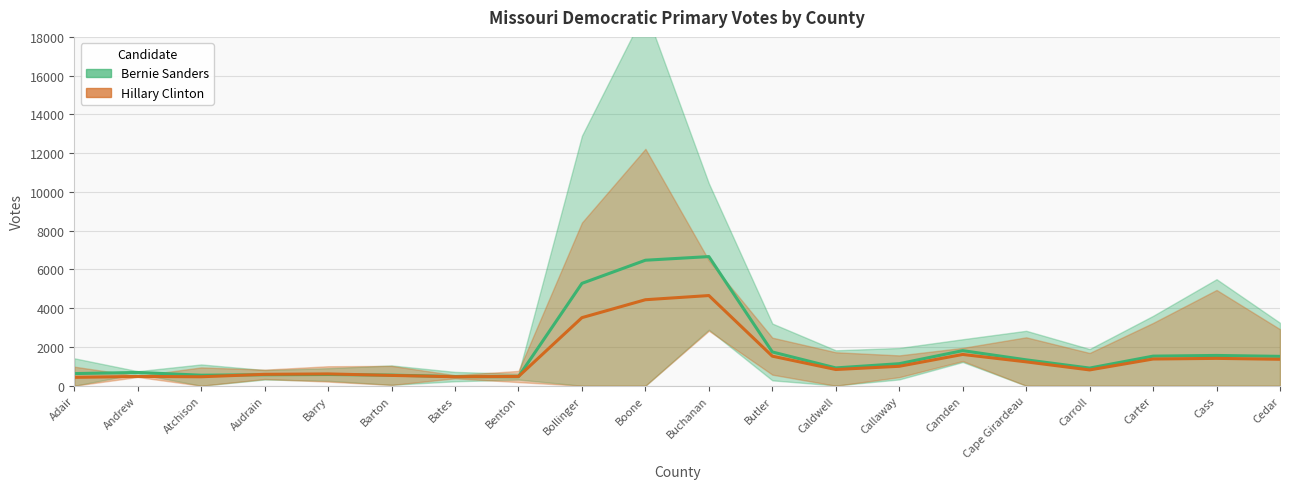

How many intersections are there between Hillary Clinton and Bernie Sanders?

4